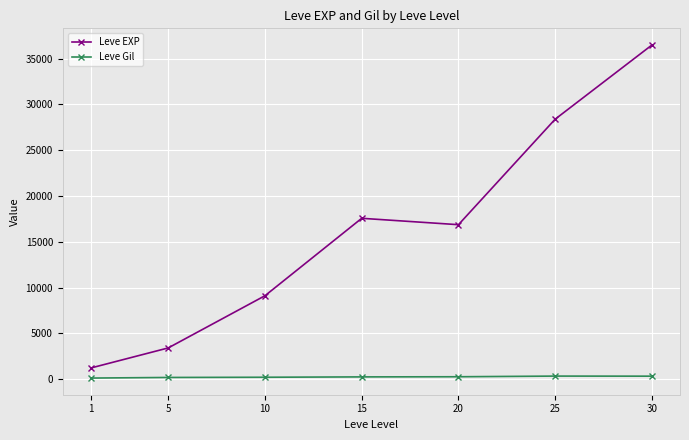

What is the average value of the Leve Gil series?

235.0